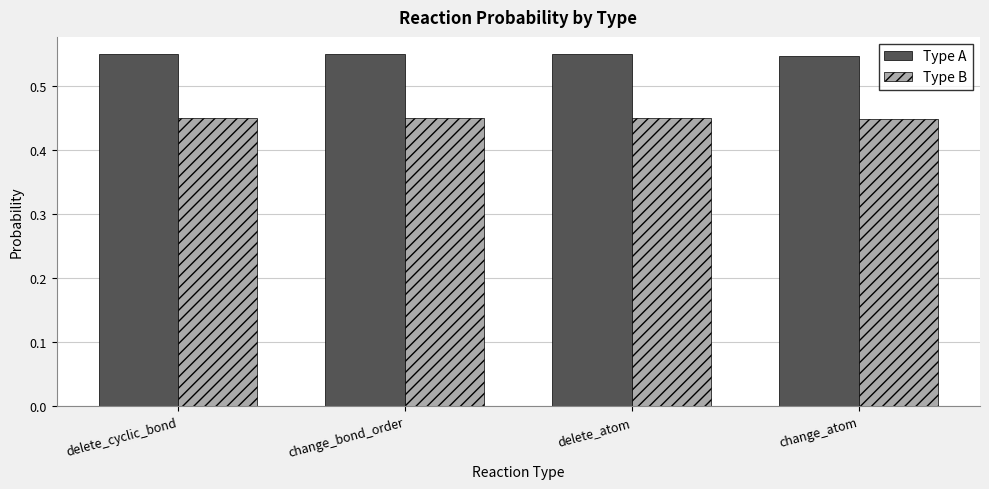

The Type B series shows 0.1 at delete_atom. True or false?

False